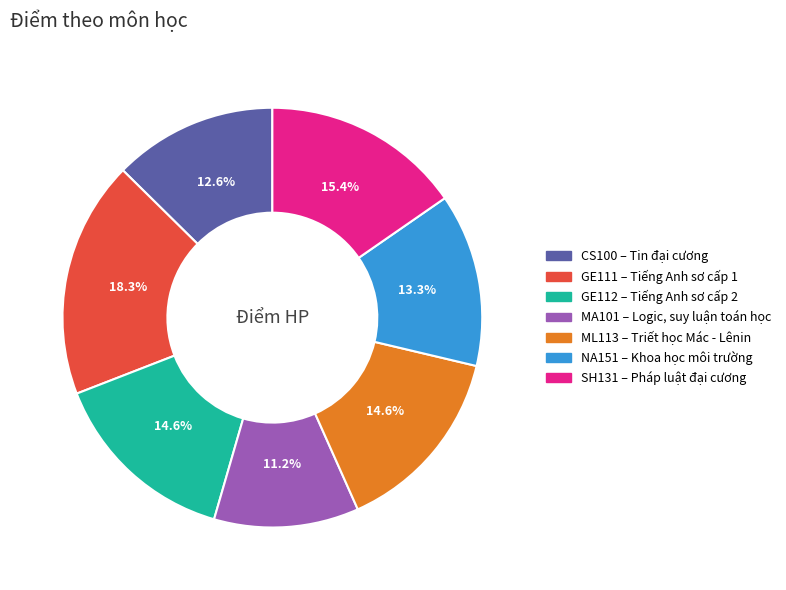

To the nearest percent, what portion does CS100 represent?

13%